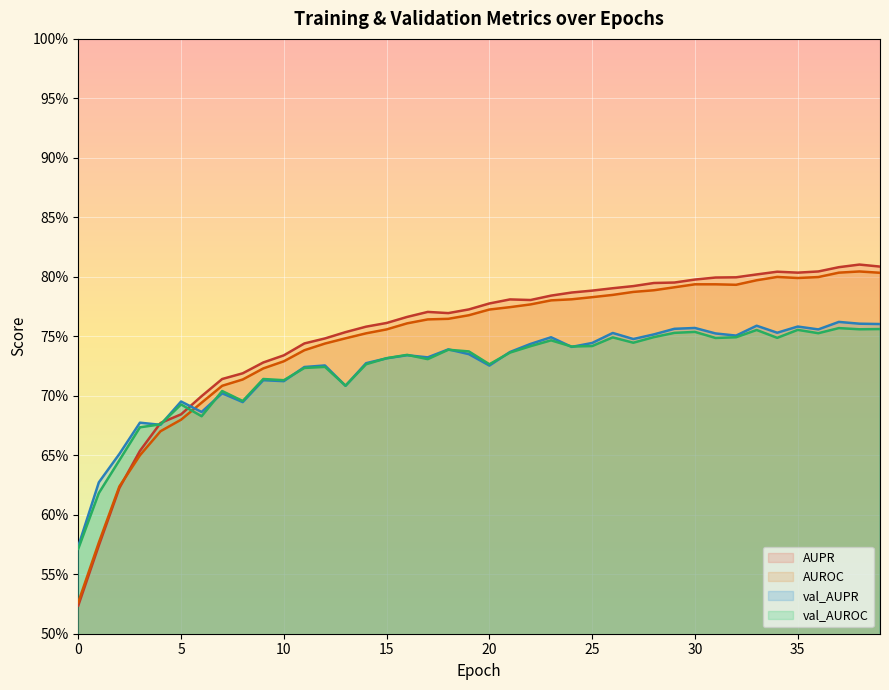

What is the difference between the second highest and minimum values in the AUROC series?

0.3